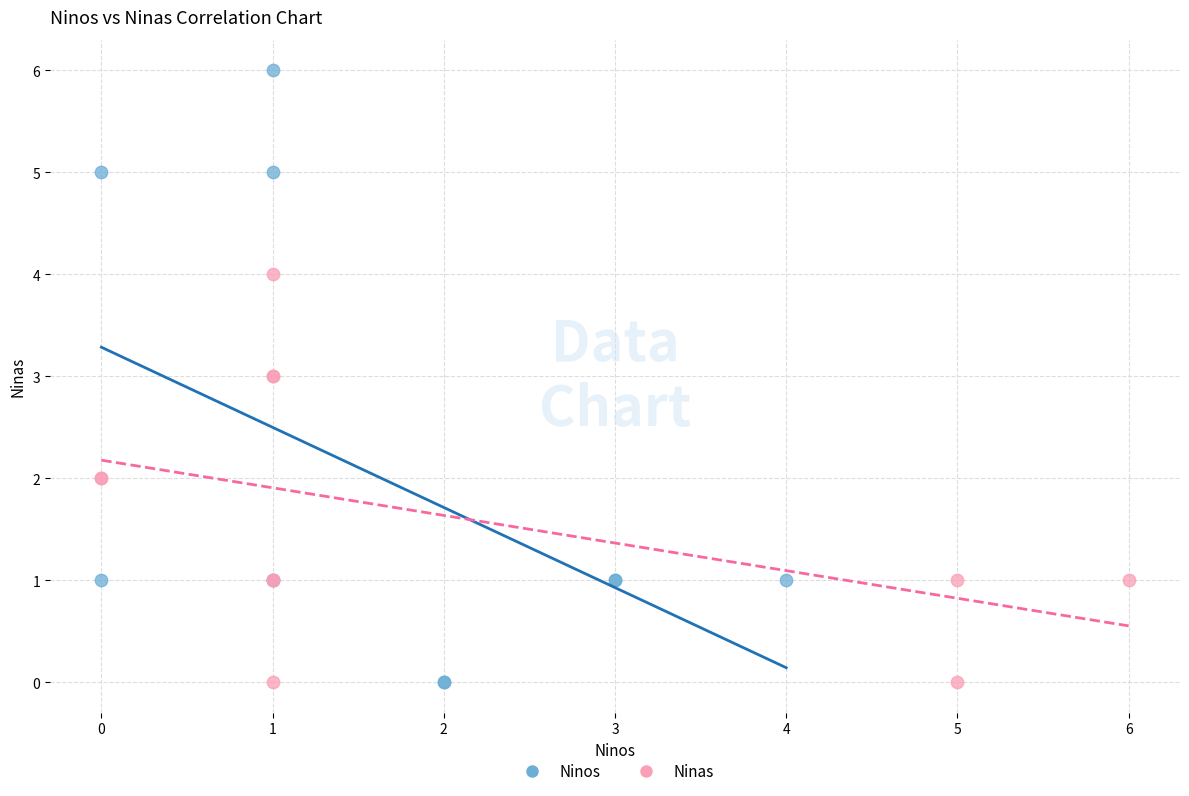

Which series has the widest spread of Y values?

Ninos